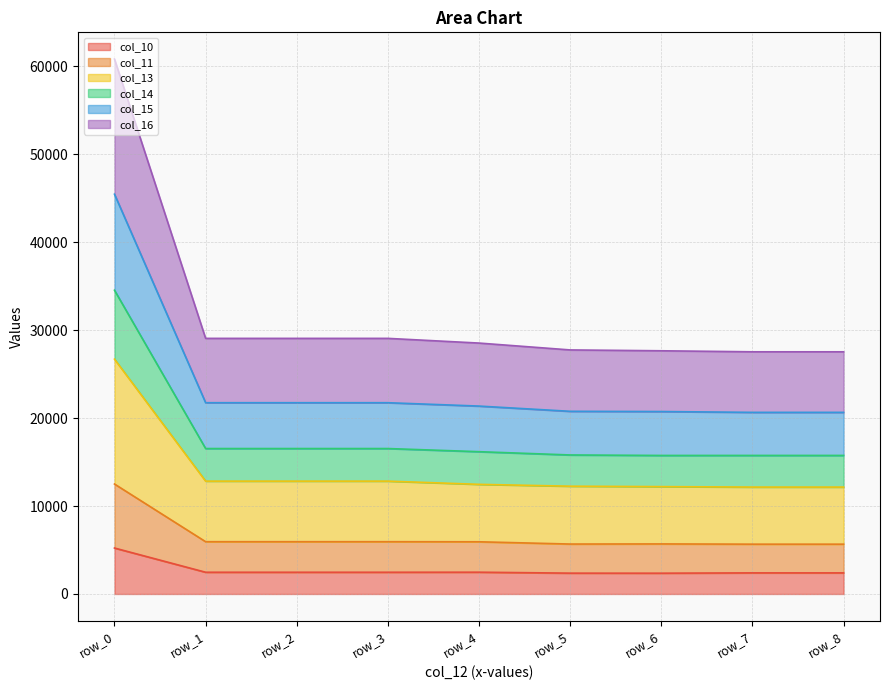

At which category is the sum across all series the highest?

row_0